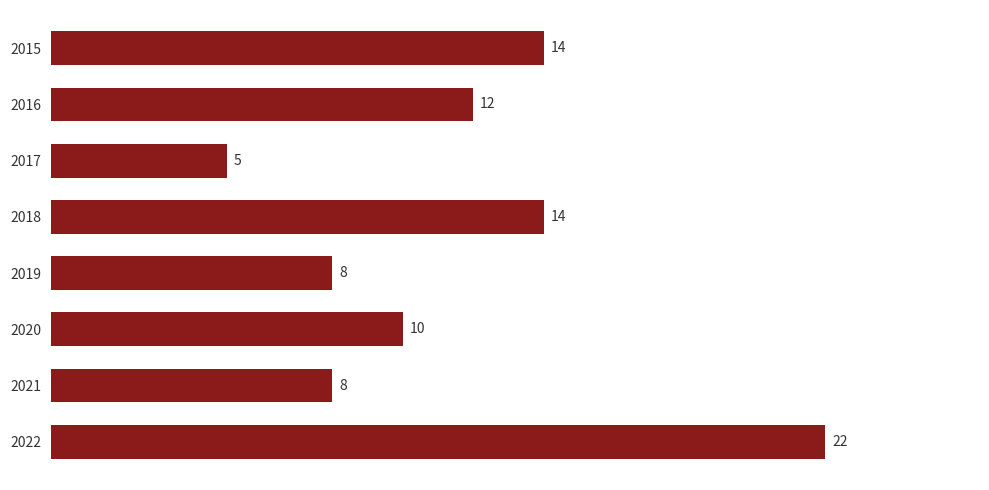

How many values are between 8 and 14?

6